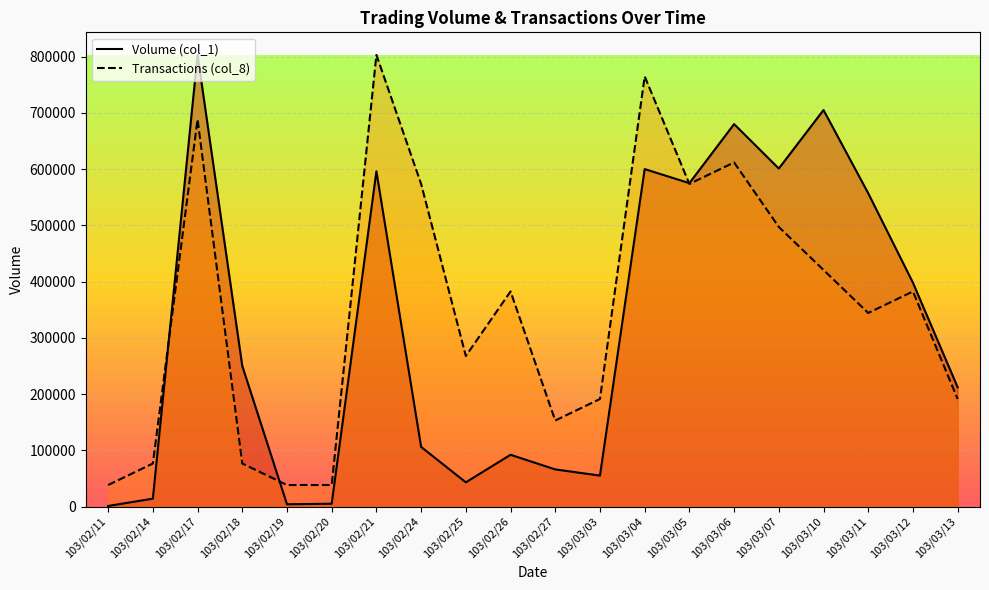

What is the label of the 11th point from the right?

103/02/26